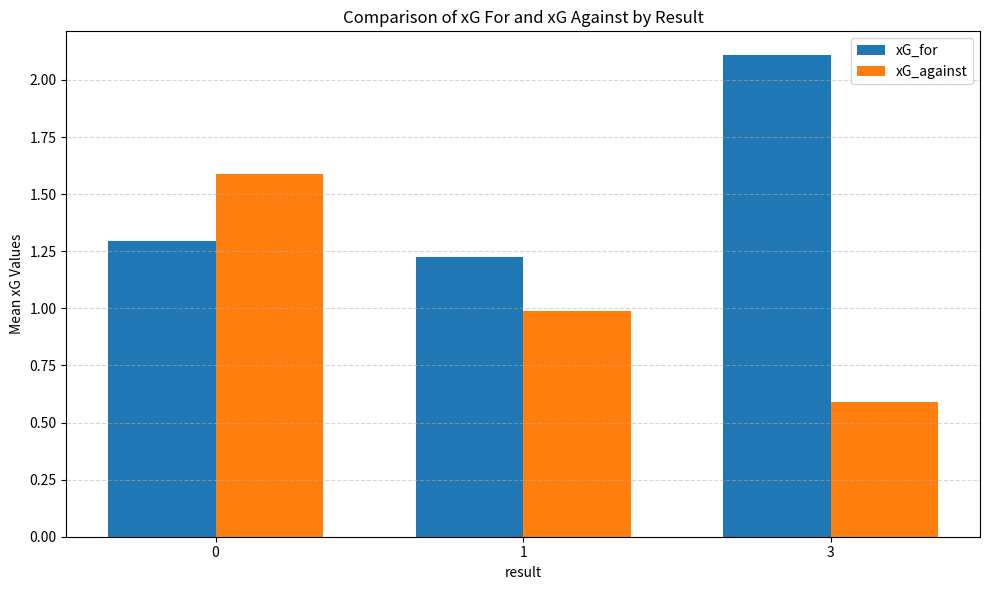

Rank the categories by xG_against value from lowest to highest.

3, 1, 0